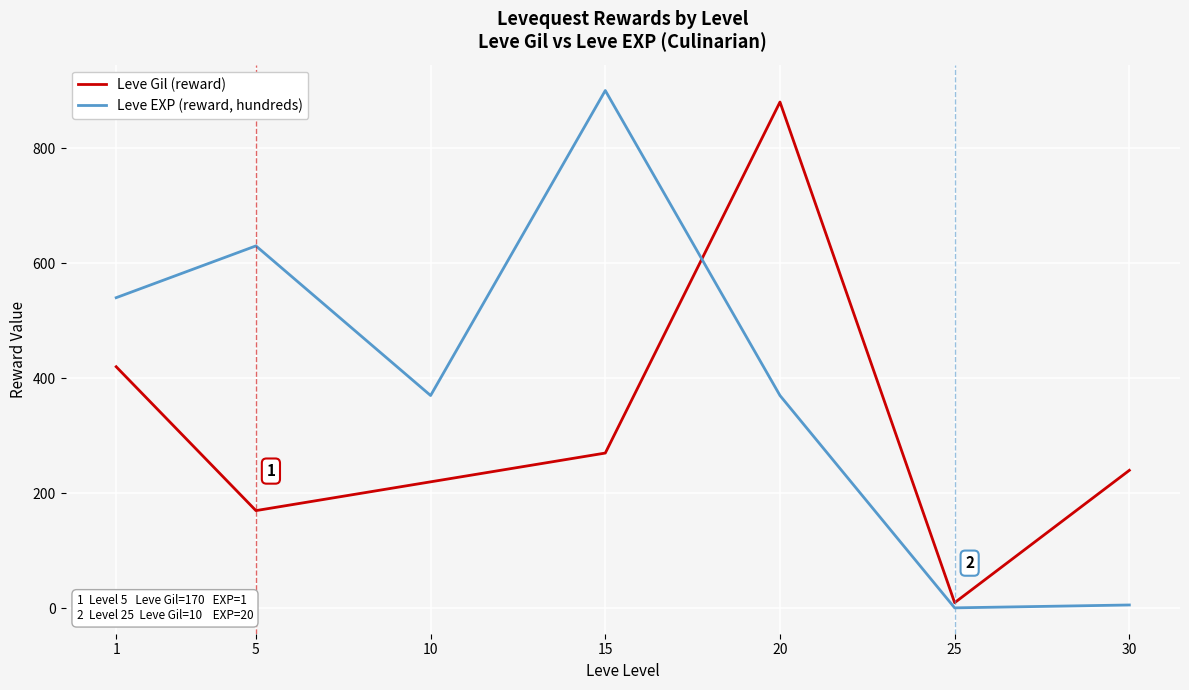

Where does the Leve Gil (reward) series first go above 240?

1